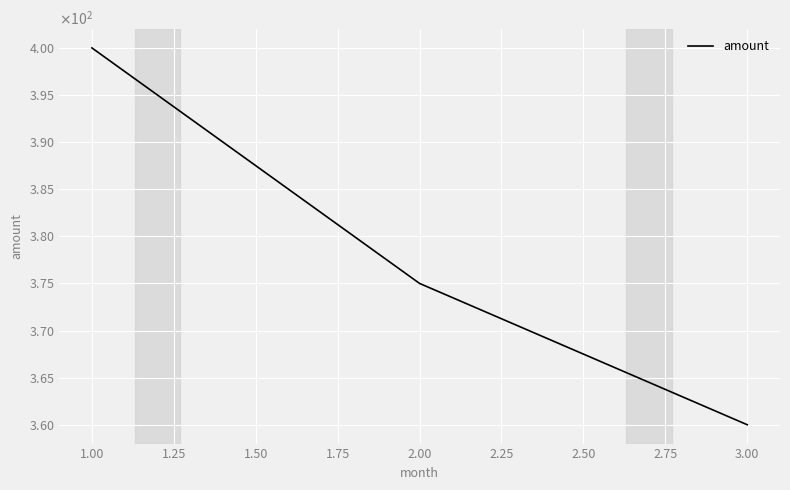

Does the chart have visible grid lines?

Yes